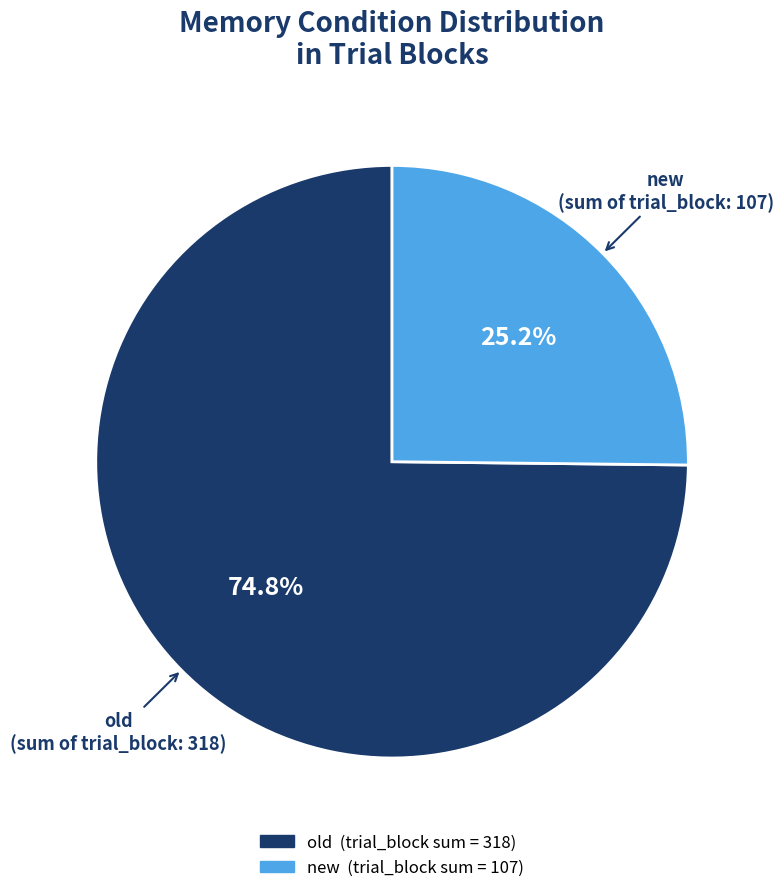

Rank the categories by value from lowest to highest.

new, old